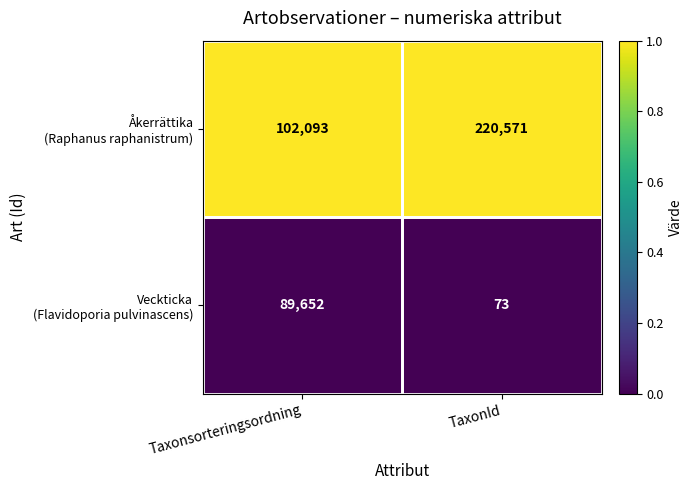

What is the total value across all series at Taxonsorteringsordning?

191745